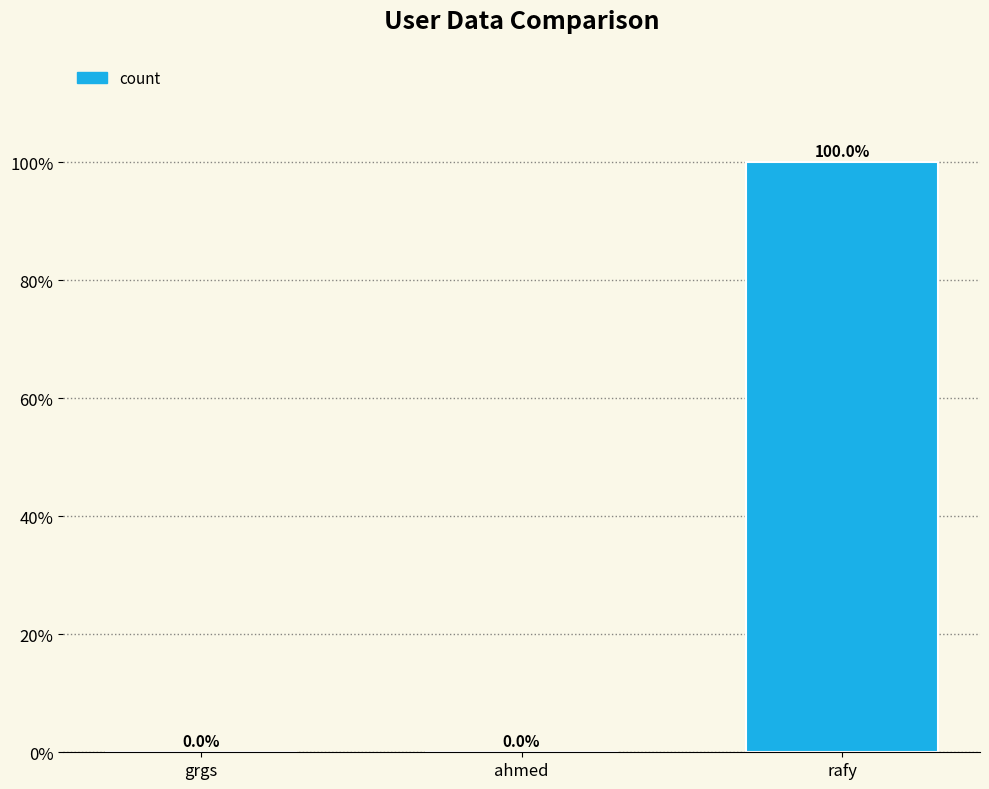

Are the bars horizontal?

No